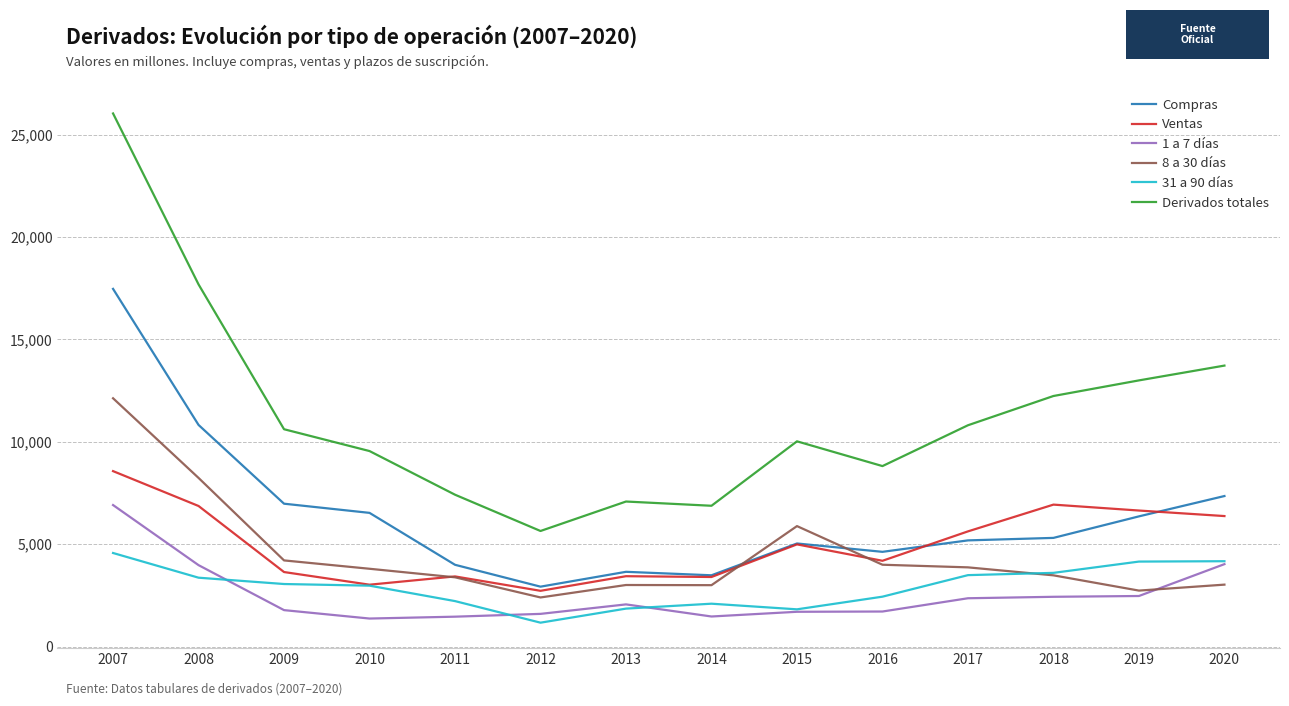

Which series has the widest spread of values?

Derivados totales